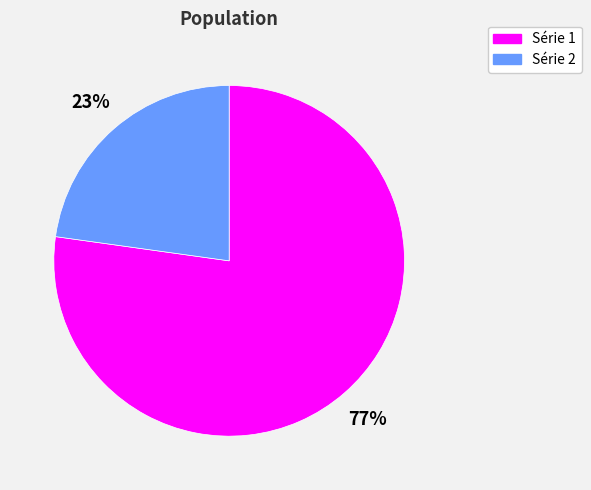

To the nearest percent, what is the difference between the largest and smallest slice percentages?

54%